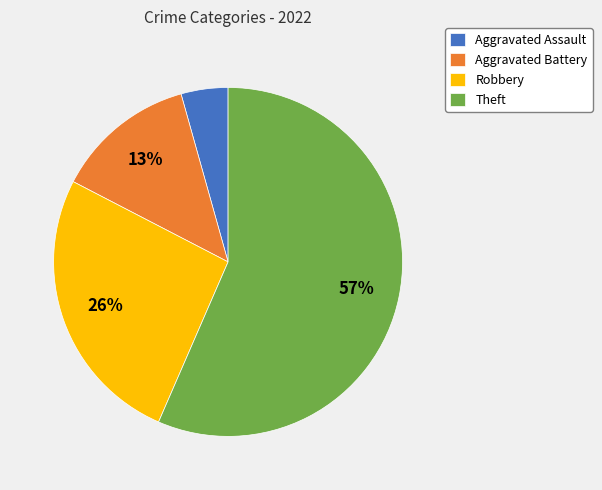

To the nearest percent, what is the combined percentage of Theft and Robbery?

83%